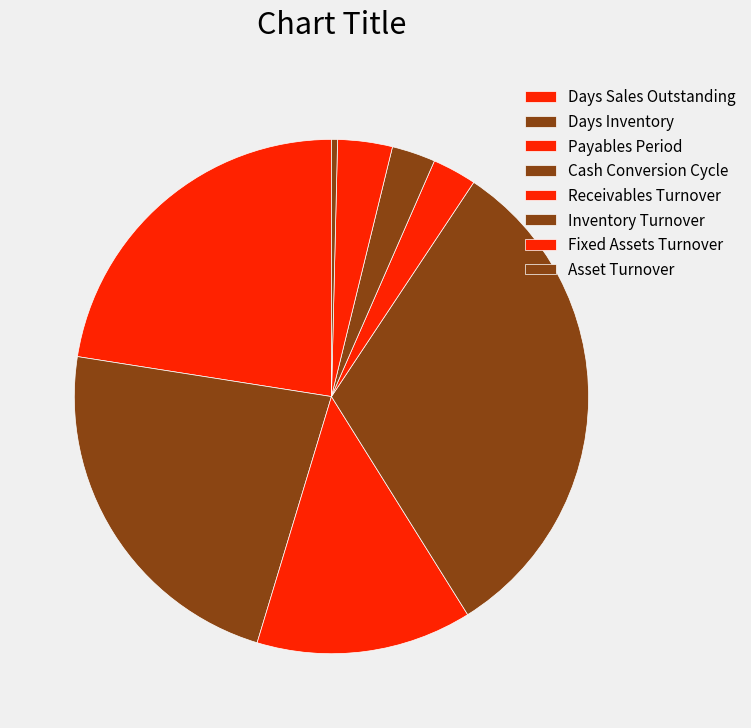

What percentage is NOT represented by Asset Turnover?

99.6%